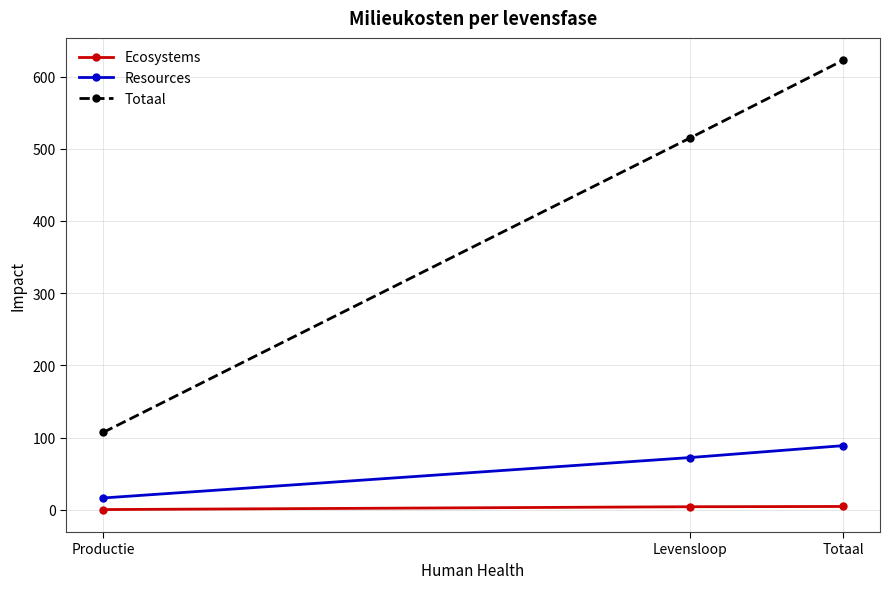

What is the average value of the Resources series?

59.2